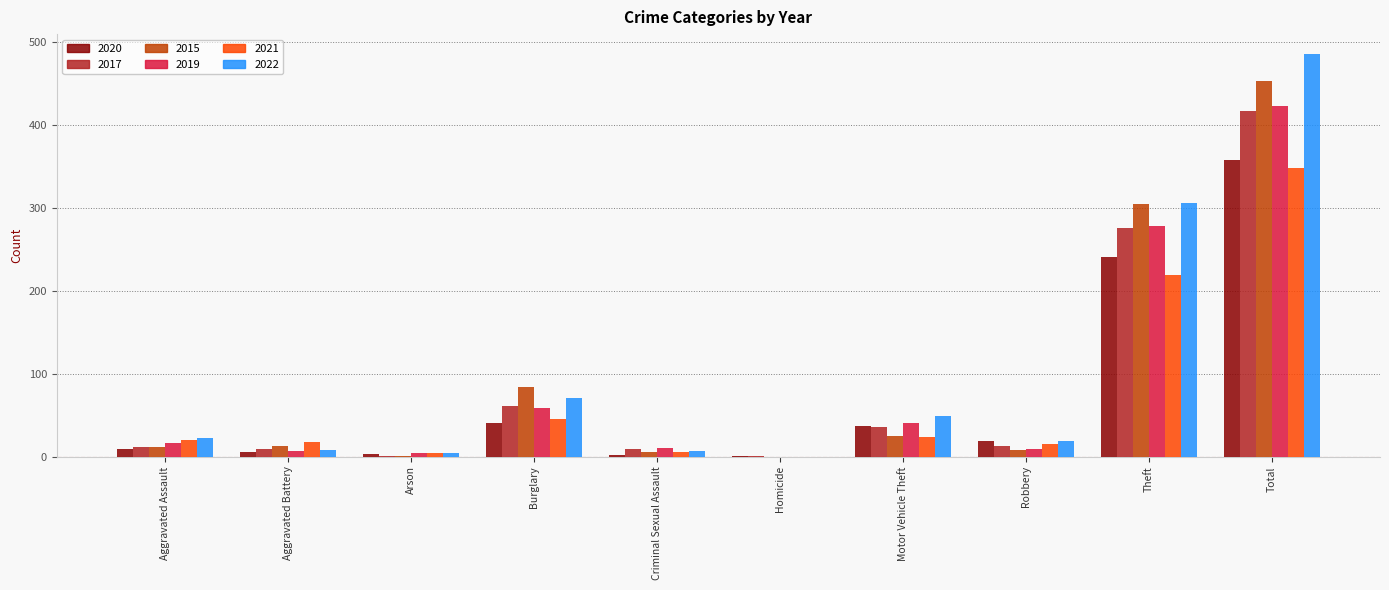

What is the difference between the 2019 values at Motor Vehicle Theft and Total?

382